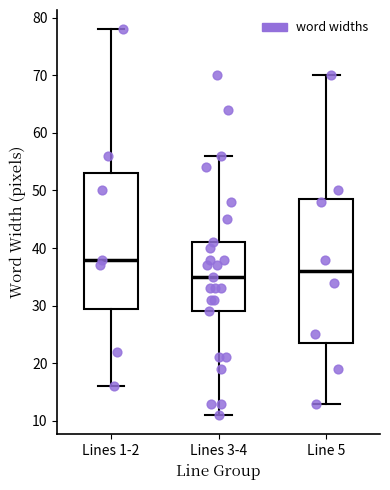

Where does the median line of the box for Line 5 sit on the y-axis? The values are not printed on the chart, so give them approximately, as read against the axis.

36